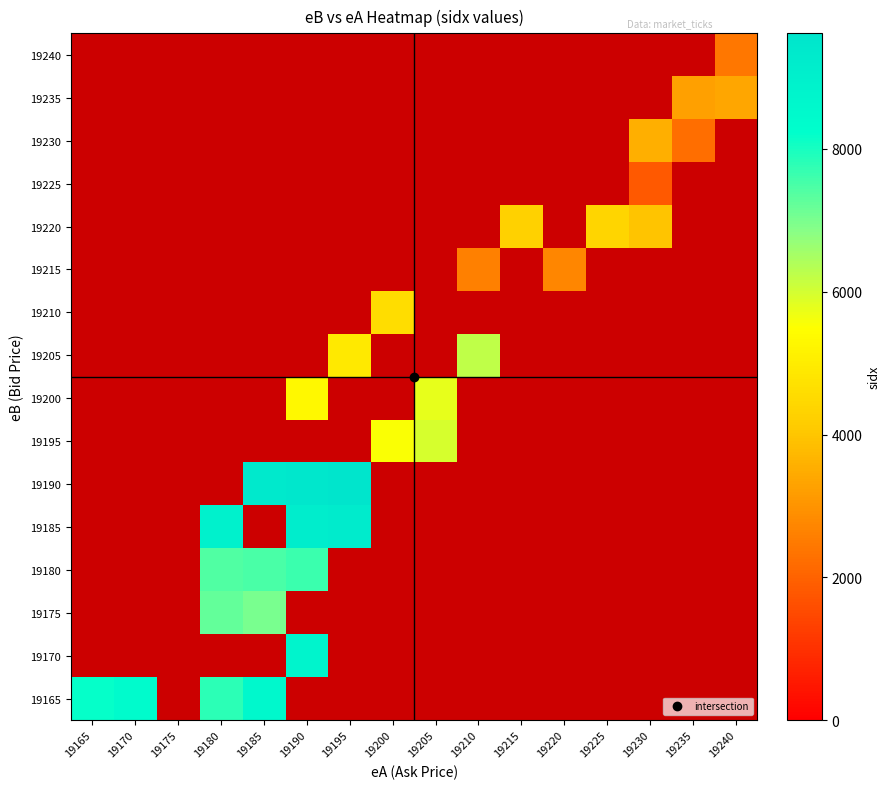

Is the value of 19220 at 19240 greater than the value of 19235 at 19185?

No